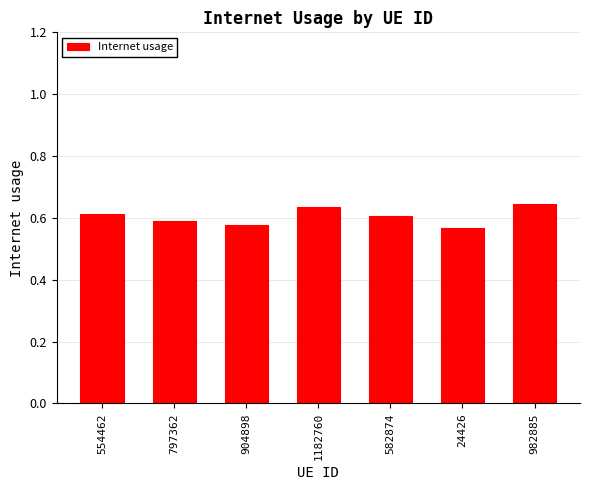

Between 1182760 and 582874, which is larger?

1182760